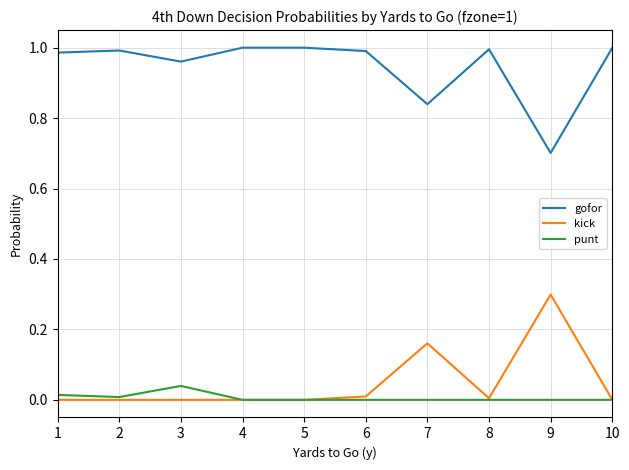

Which series has the largest total across all categories?

gofor